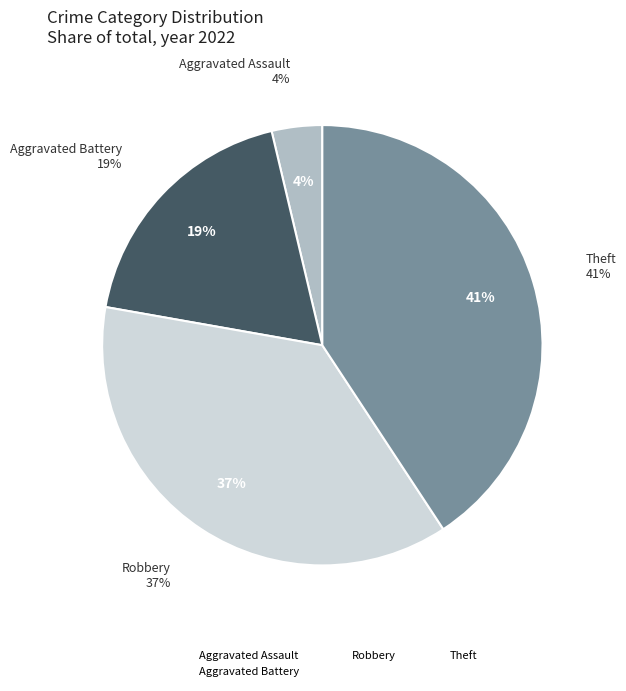

Does Arson account for over 50% of the chart?

No